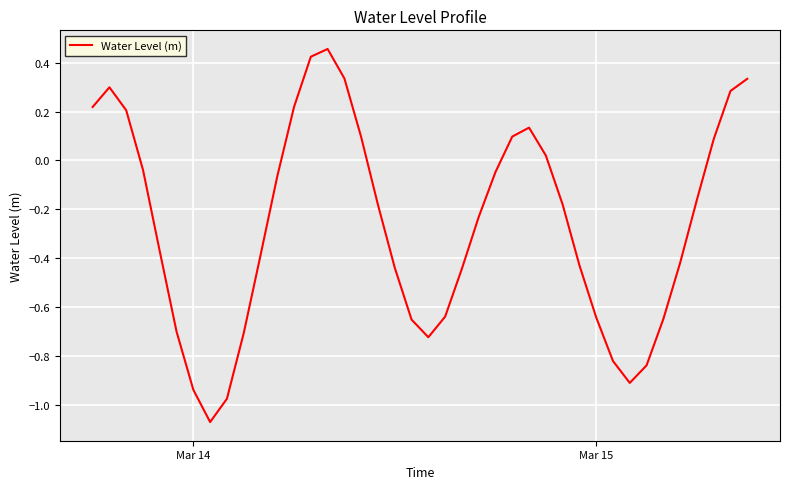

What is the difference between the maximum and minimum values?

1.5